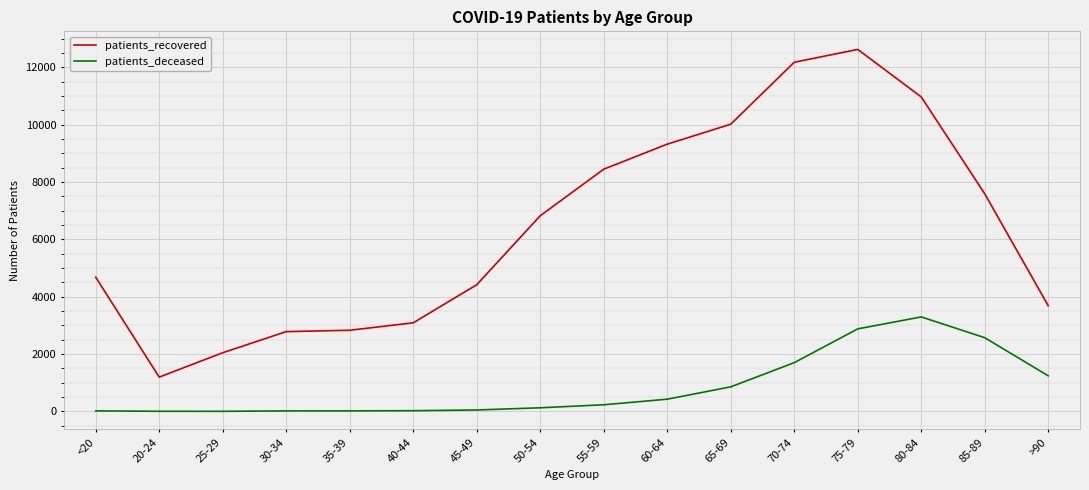

Which series changed the most between 45-49 and 70-74?

patients_recovered